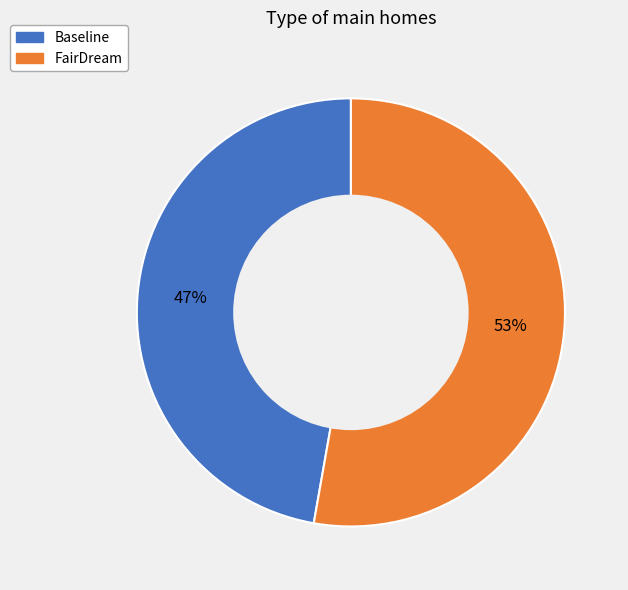

To the nearest percent, what is the difference between the Baseline and FairDream slice percentages?

6%